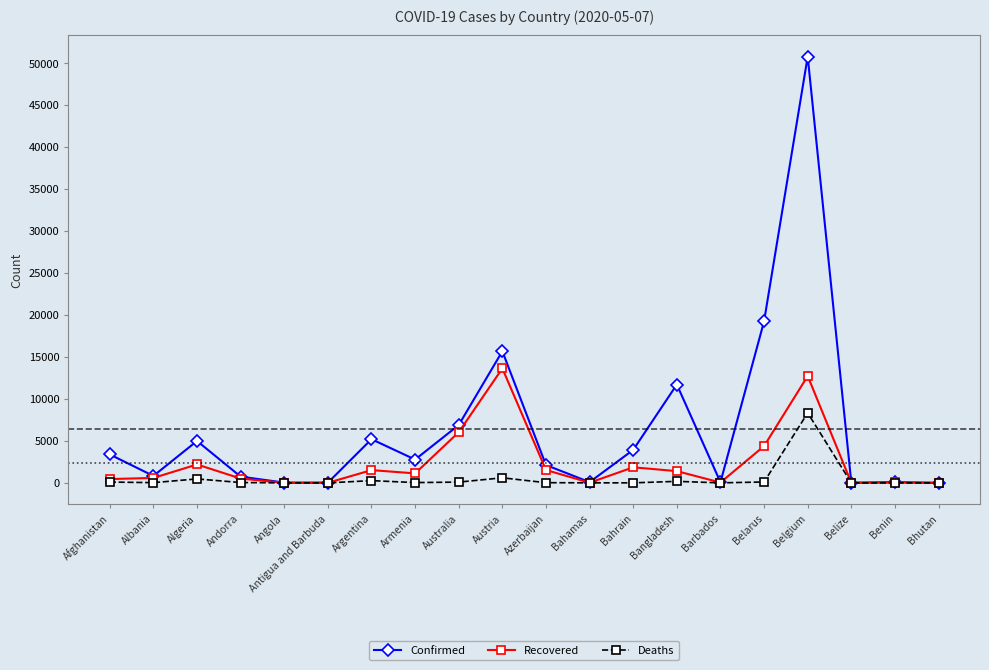

Which series has the widest spread of values?

Confirmed